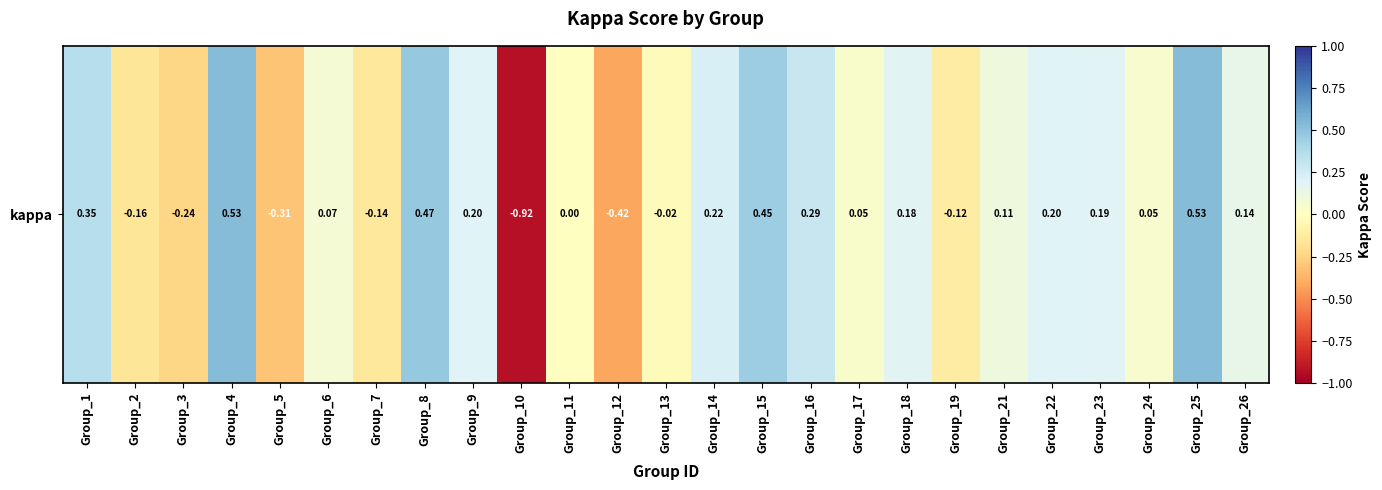

Reading left to right, transcribe all the data shown in this chart.

Group_1=0.4	Group_2=-0.2	Group_3=-0.2	Group_4=0.5	Group_5=-0.3	Group_6=0.1	Group_7=-0.1	Group_8=0.5	Group_9=0.2	Group_10=-0.9	Group_11=0.0	Group_12=-0.4	Group_13=-0.0	Group_14=0.2	Group_15=0.5	Group_16=0.3	Group_17=0.0	Group_18=0.2	Group_19=-0.1	Group_21=0.1	Group_22=0.2	Group_23=0.2	Group_24=0.0	Group_25=0.5	Group_26=0.1